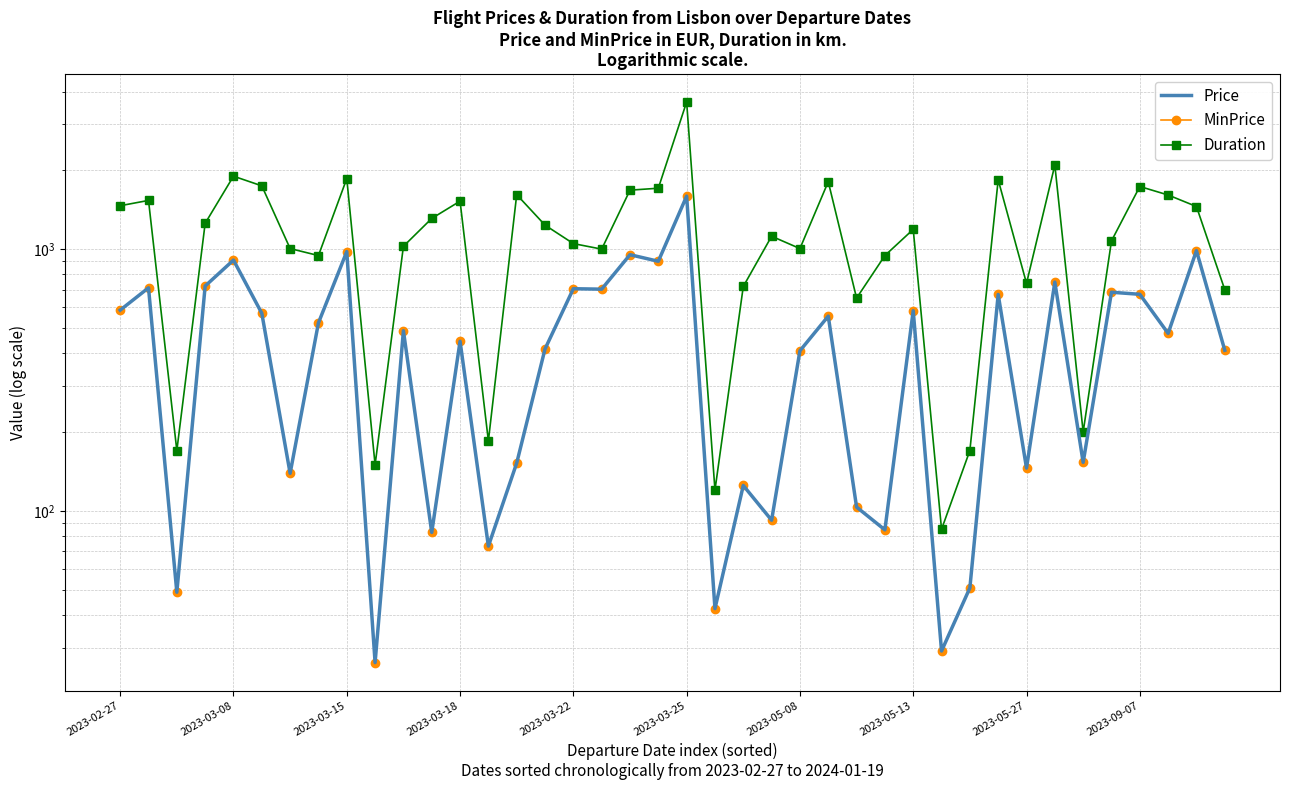

True or false: Duration and Price cross at least once.

False